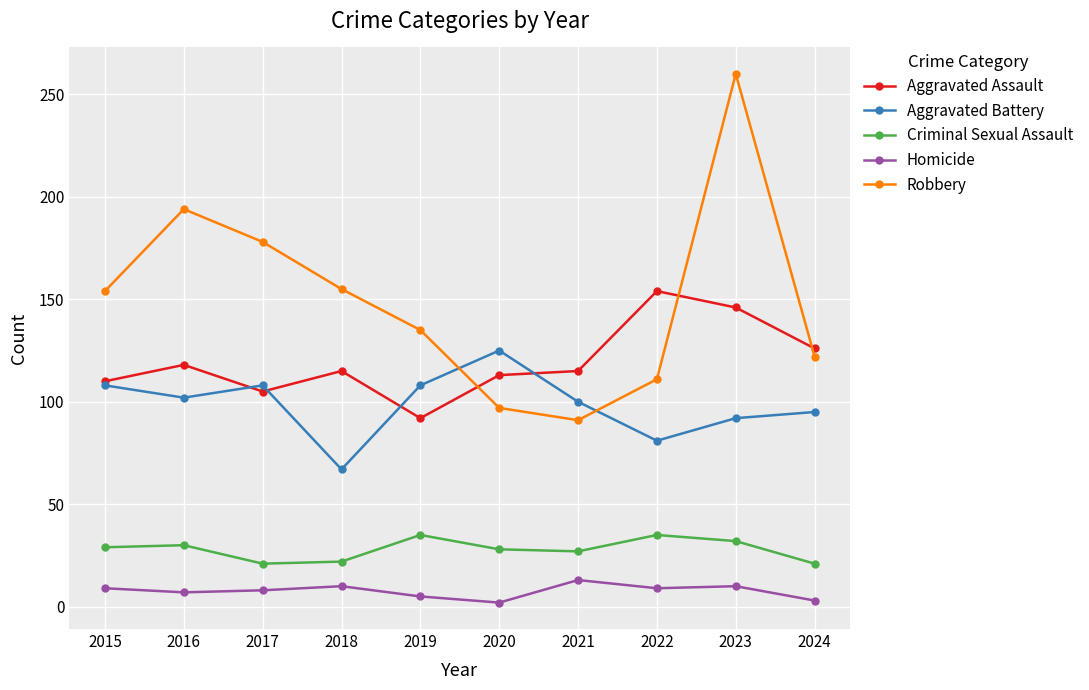

At which label does Robbery reach its peak?

2023